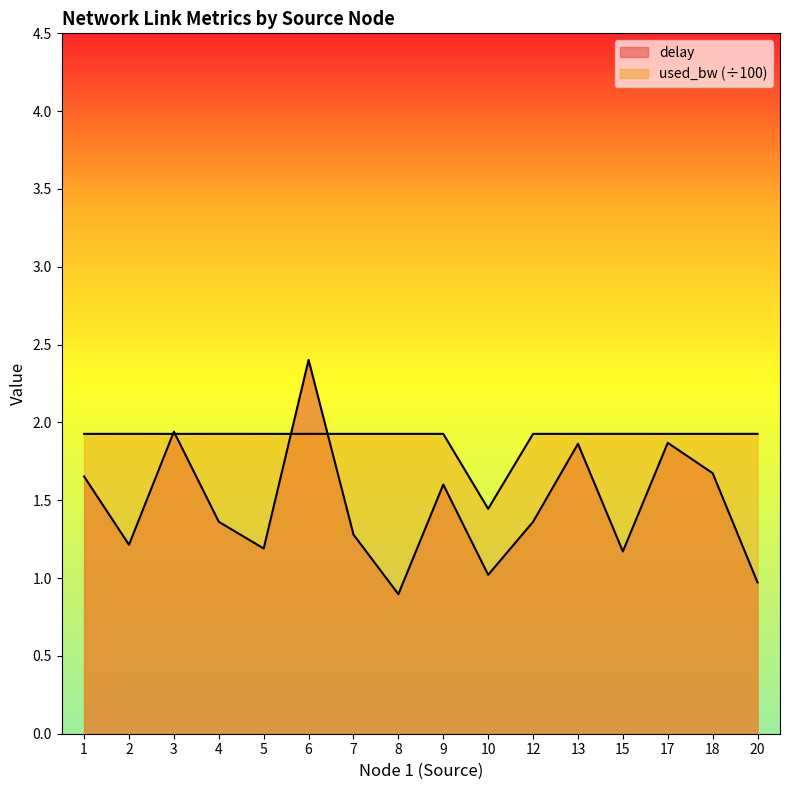

What is the difference between the delay values at 8 and 9?

0.7